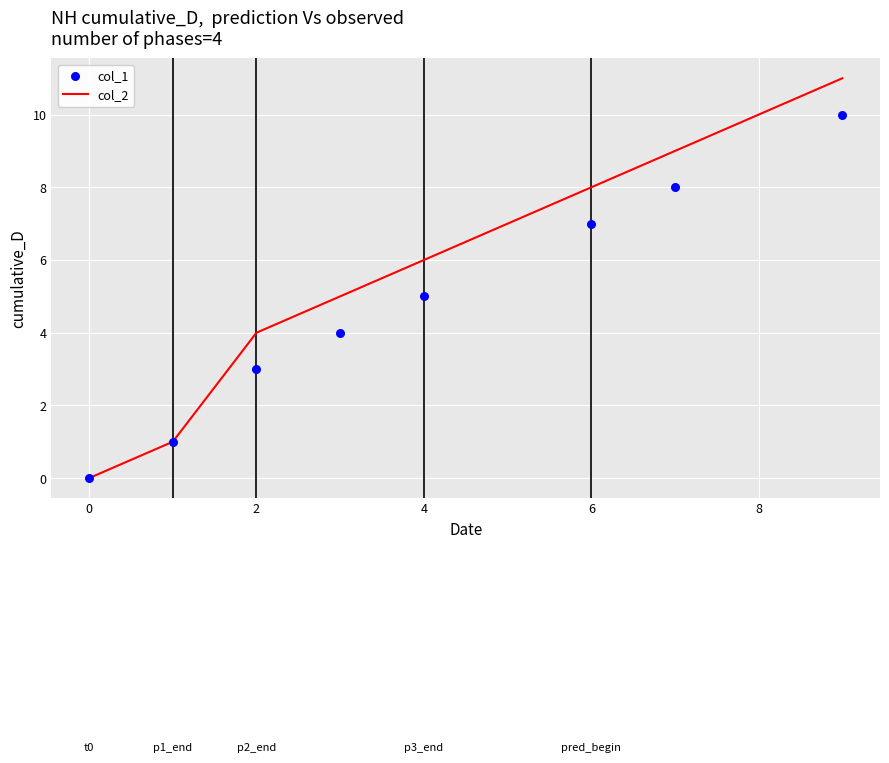

Which series contains the lowest Y value?

col_2